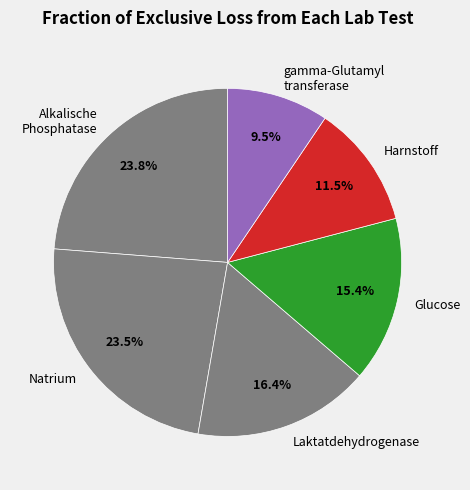

Combined, do Natrium and Alkalische Phosphatase account for over 50%?

No